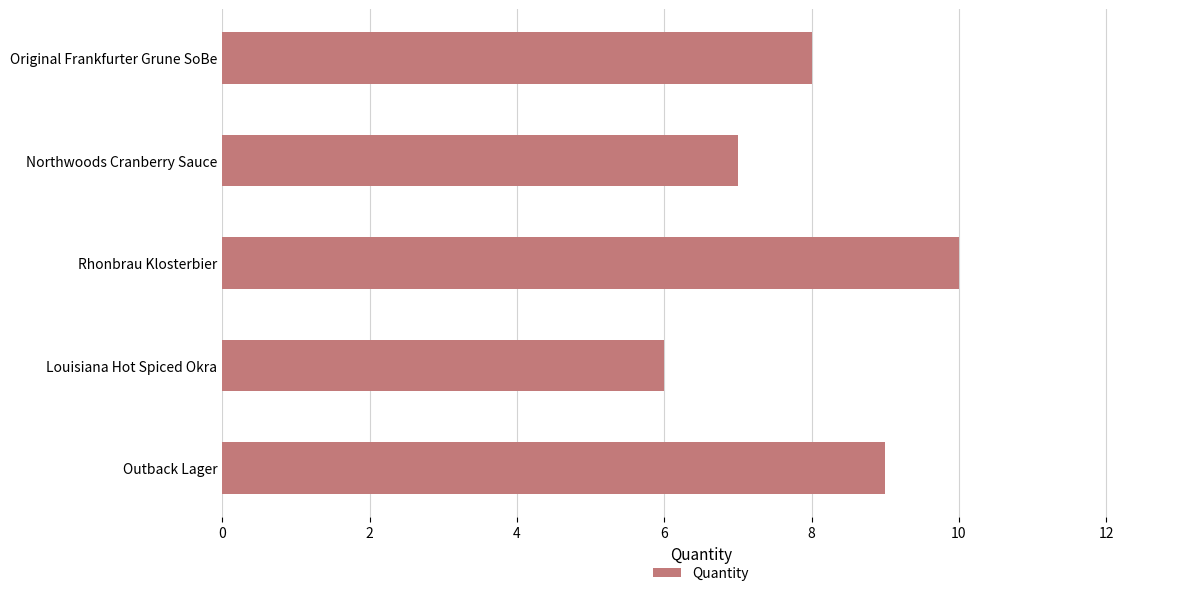

Rank the categories by value from lowest to highest.

Louisiana Hot Spiced Okra, Northwoods Cranberry Sauce, Original Frankfurter Grune SoBe, Outback Lager, Rhonbrau Klosterbier